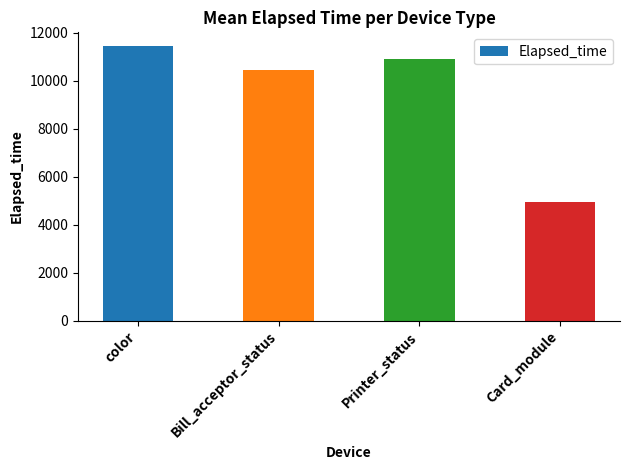

How many series are shown in this chart?

1